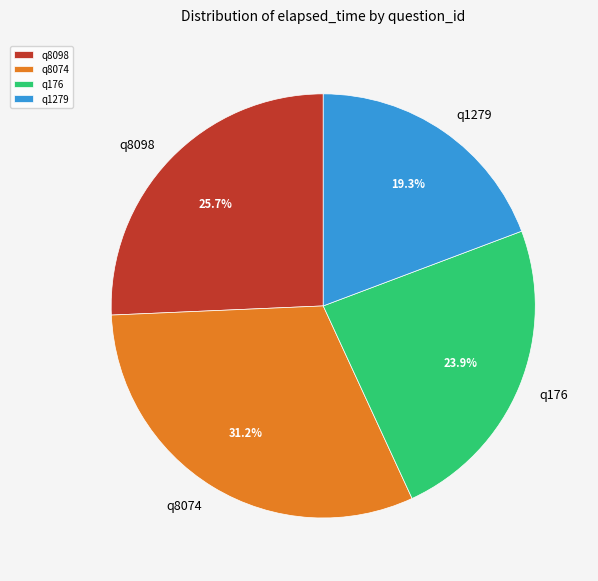

How many slices are in this pie chart?

4